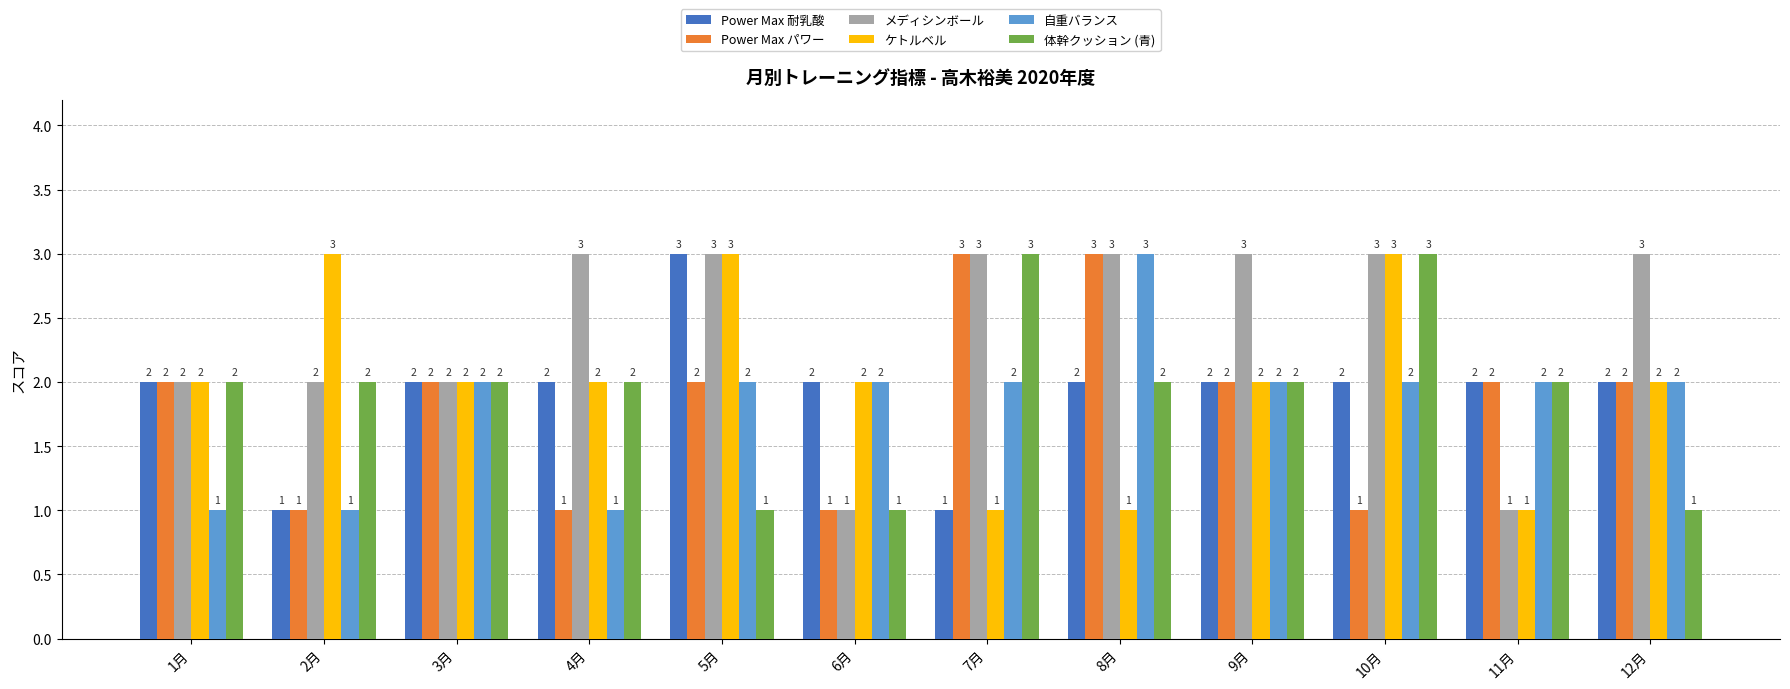

The value of Power Max 耐乳酸 at 3月 is 2. True or false?

True